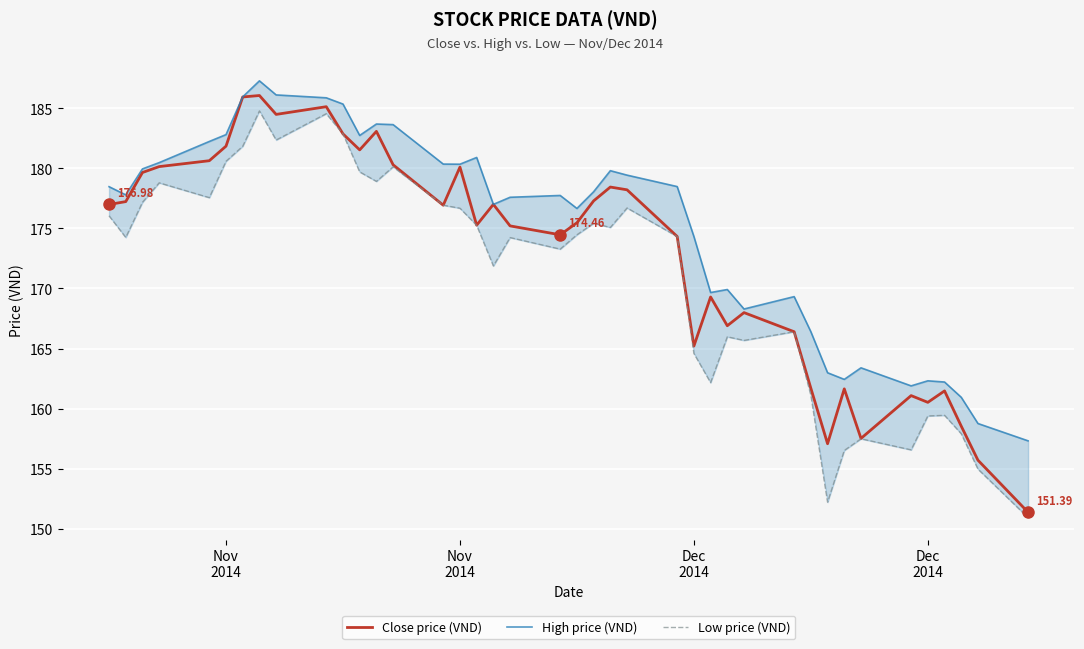

How many interior local valleys does the Close price (VND) series have?

10